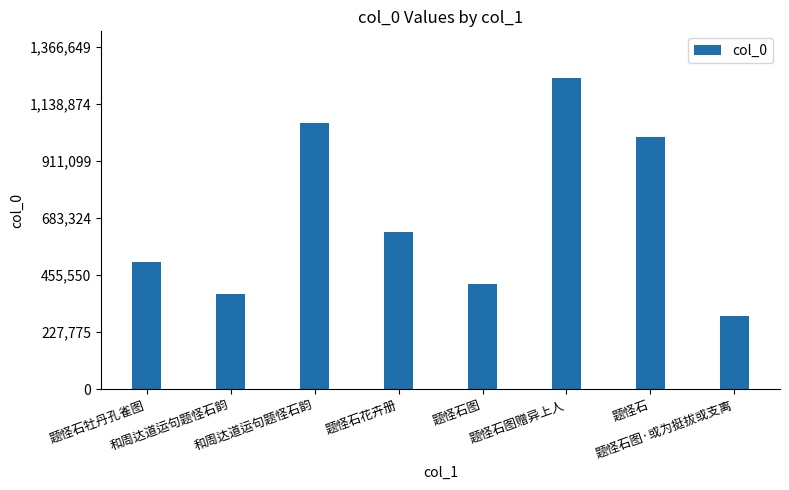

Count the number of data series in this chart.

1